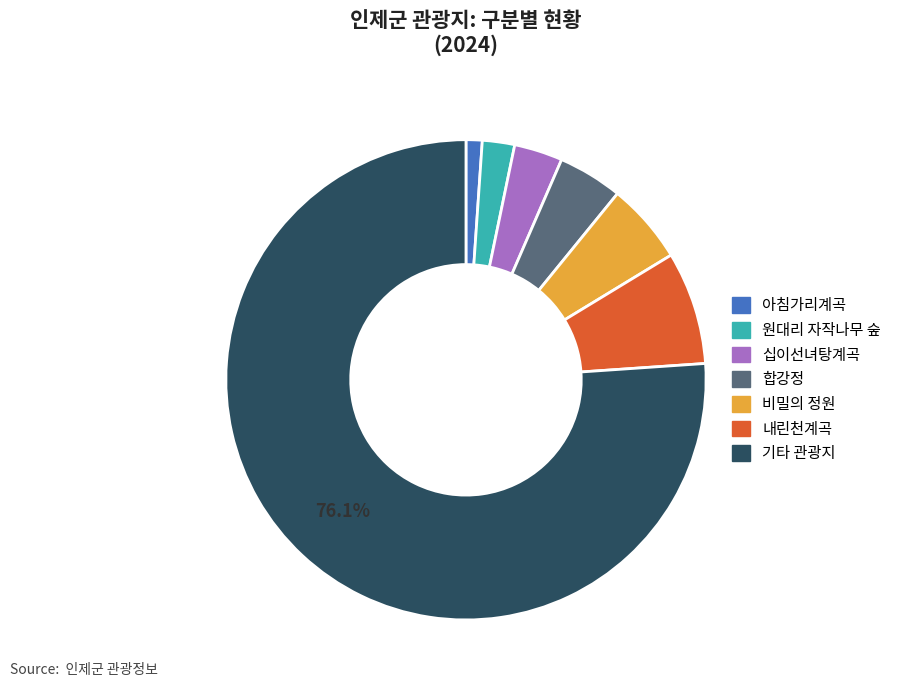

Does any single category account for the majority?

Yes